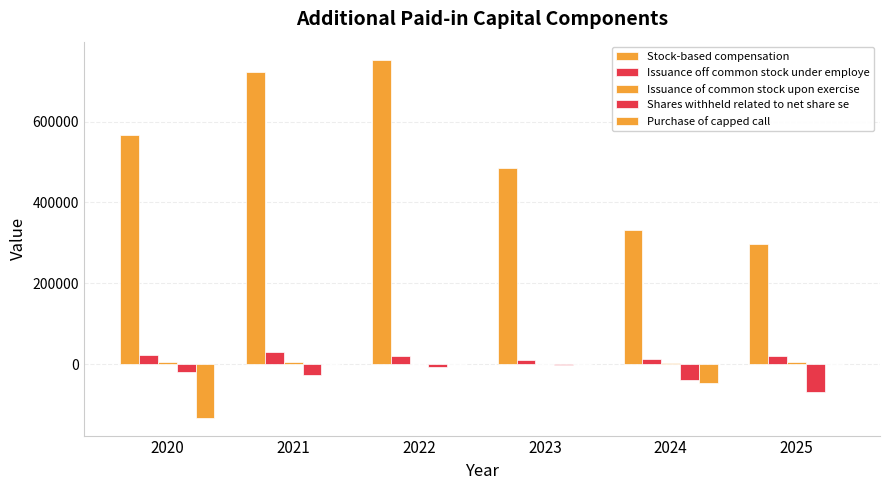

How many data points does each series have?

6